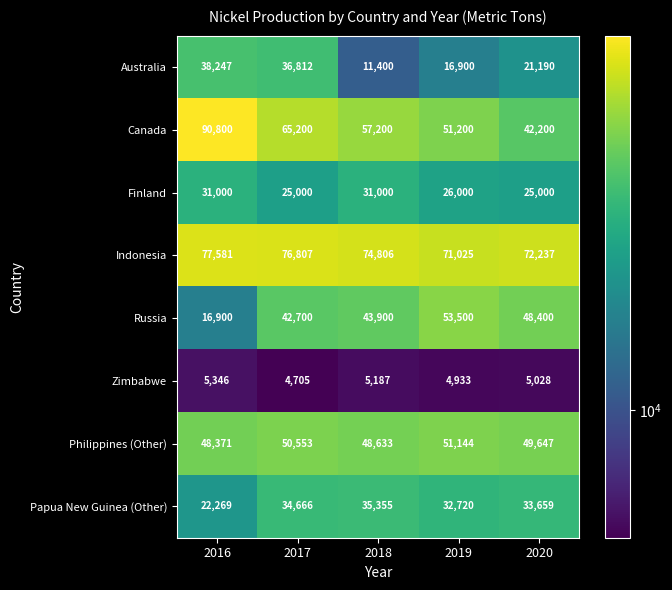

What is the sum of the Finland values at 2020 and 2019?

51000